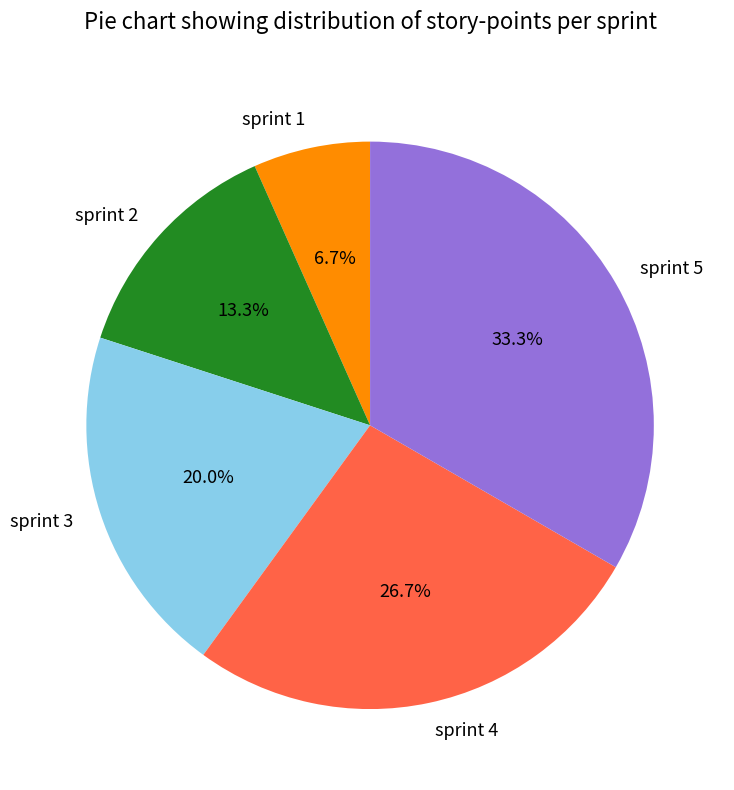

The sprint 5 slice represents 33% of the pie. True or false?

True